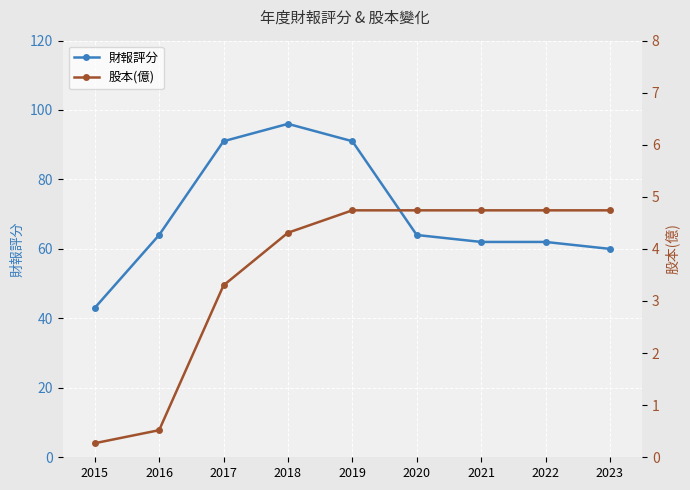

Is it true that 財報評分 equals 21.2 at 2016?

False